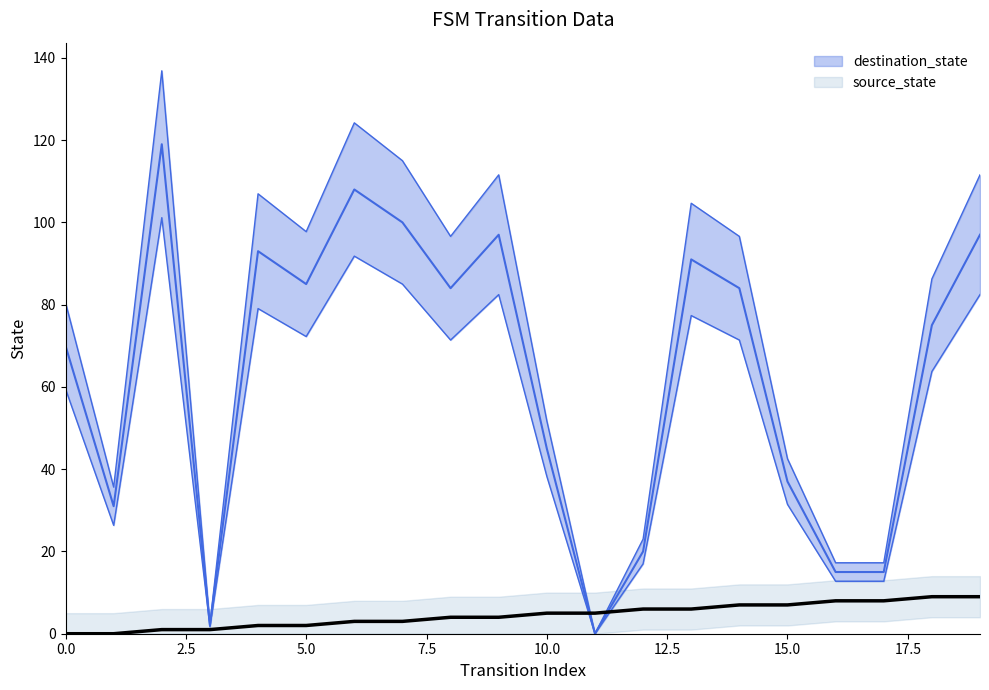

Does the chart have visible grid lines?

No